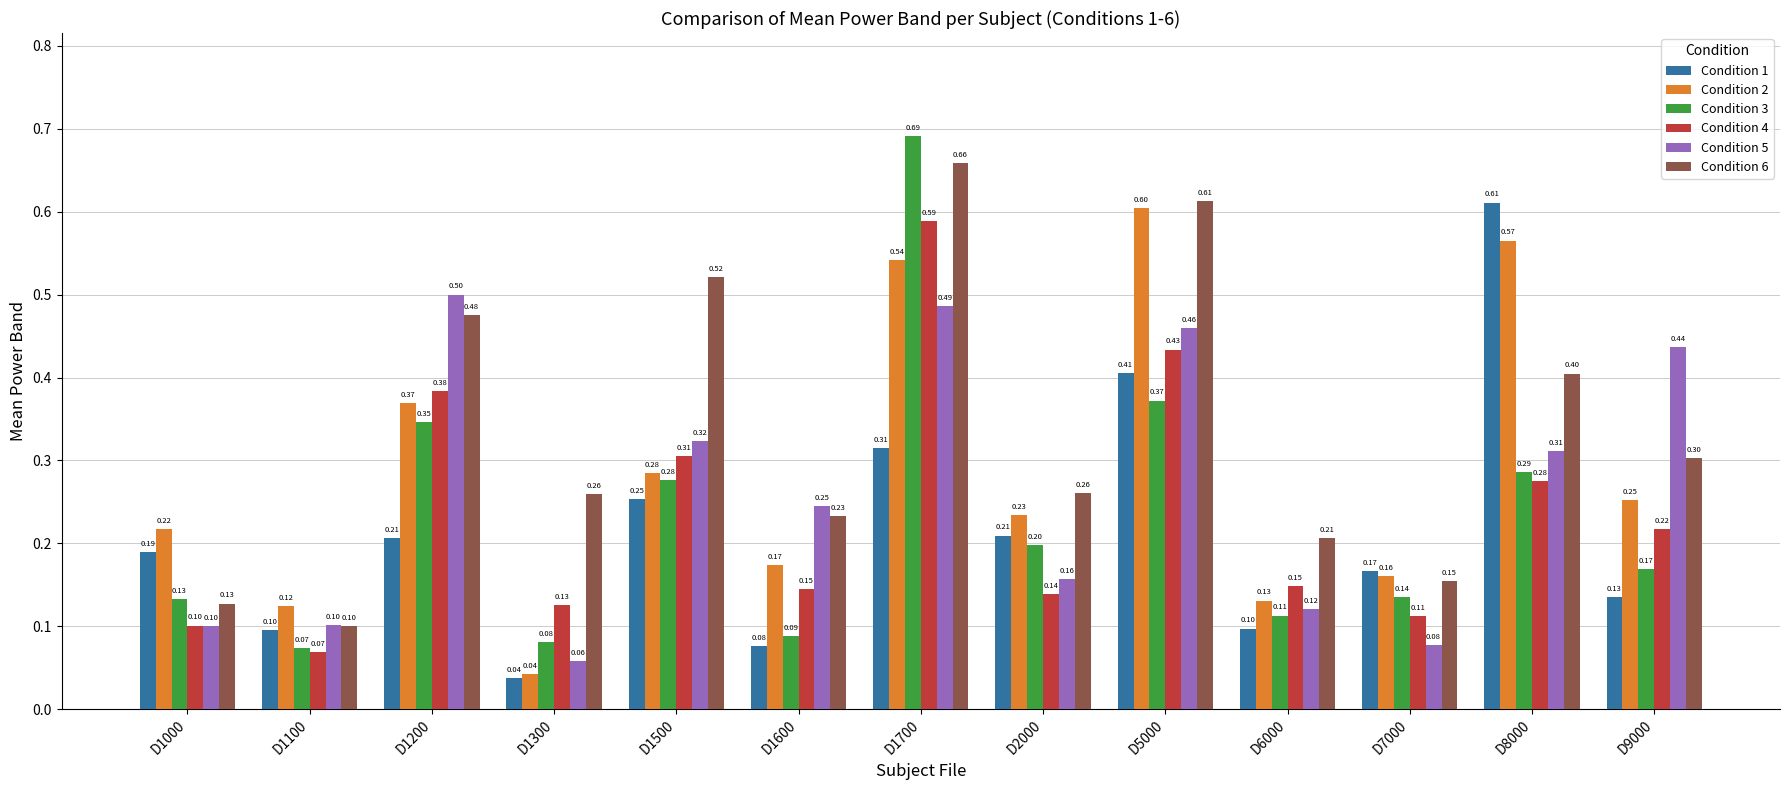

What is the difference between the highest and lowest values at D9000?

0.3